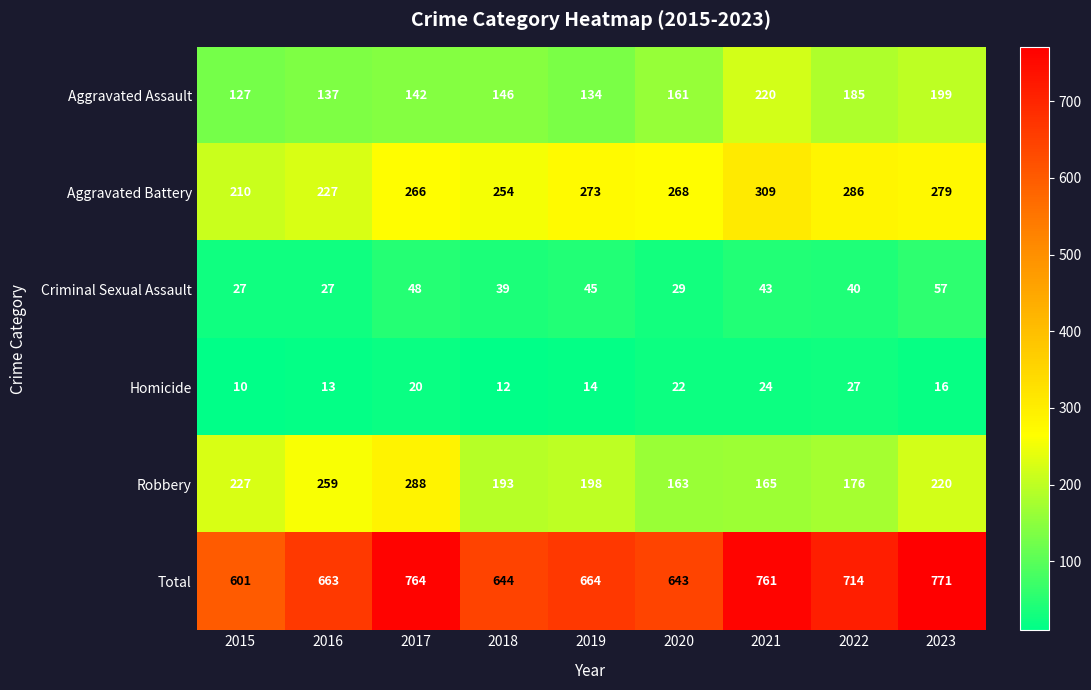

What is the difference between the second highest and second lowest values in the Robbery series?

94